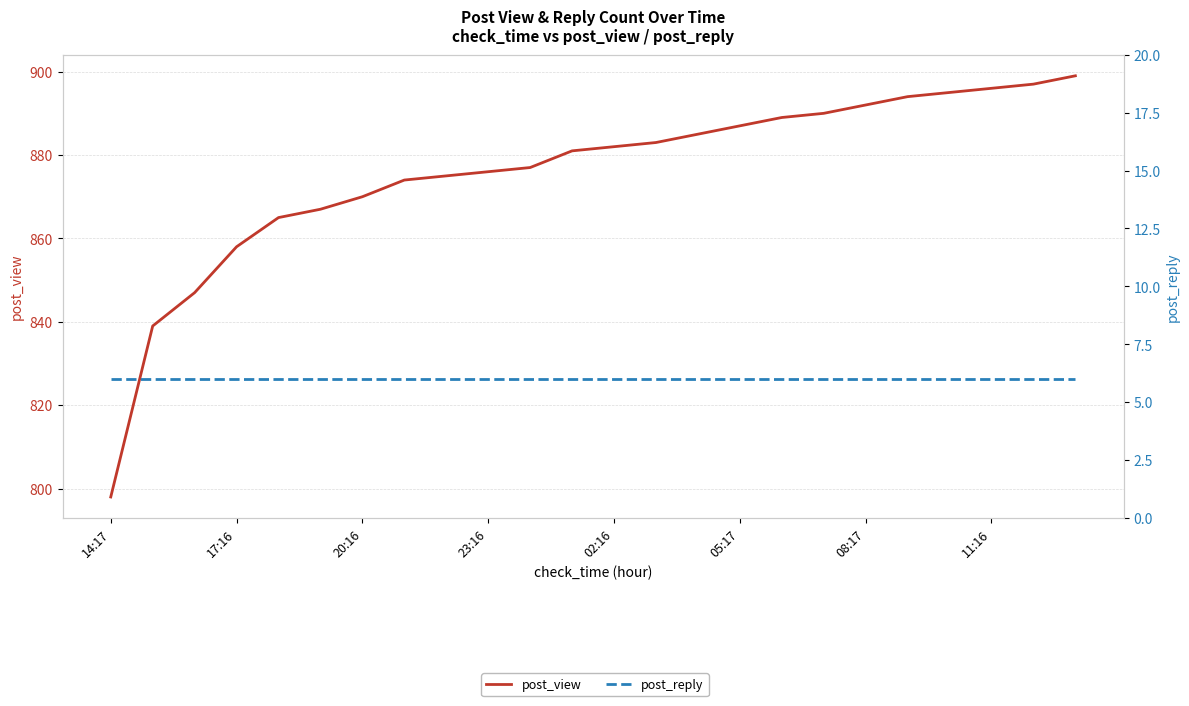

What is the value of the post_reply point at the 9th from the left?

6